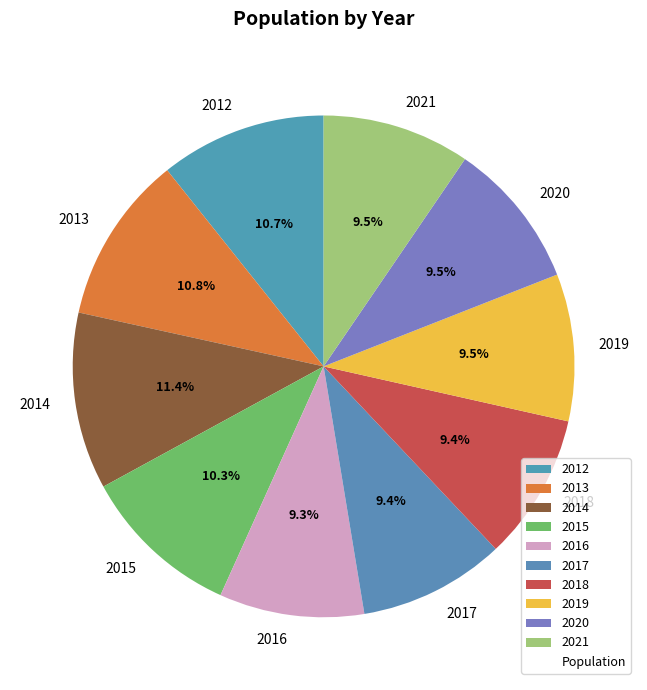

Which category has the biggest portion of the pie?

2014